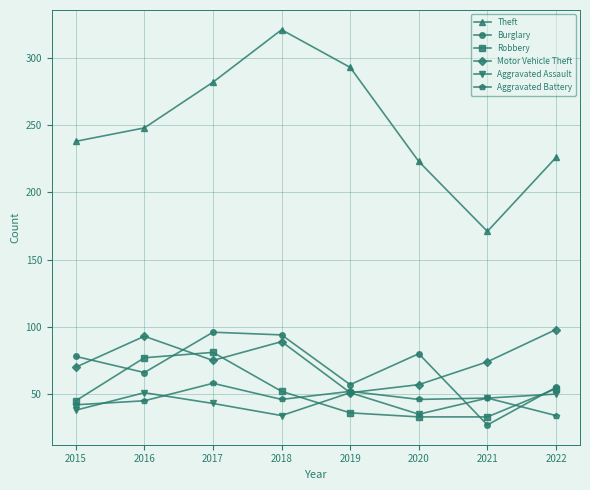

Read the Aggravated Assault value at 2015, to the nearest 5.

40